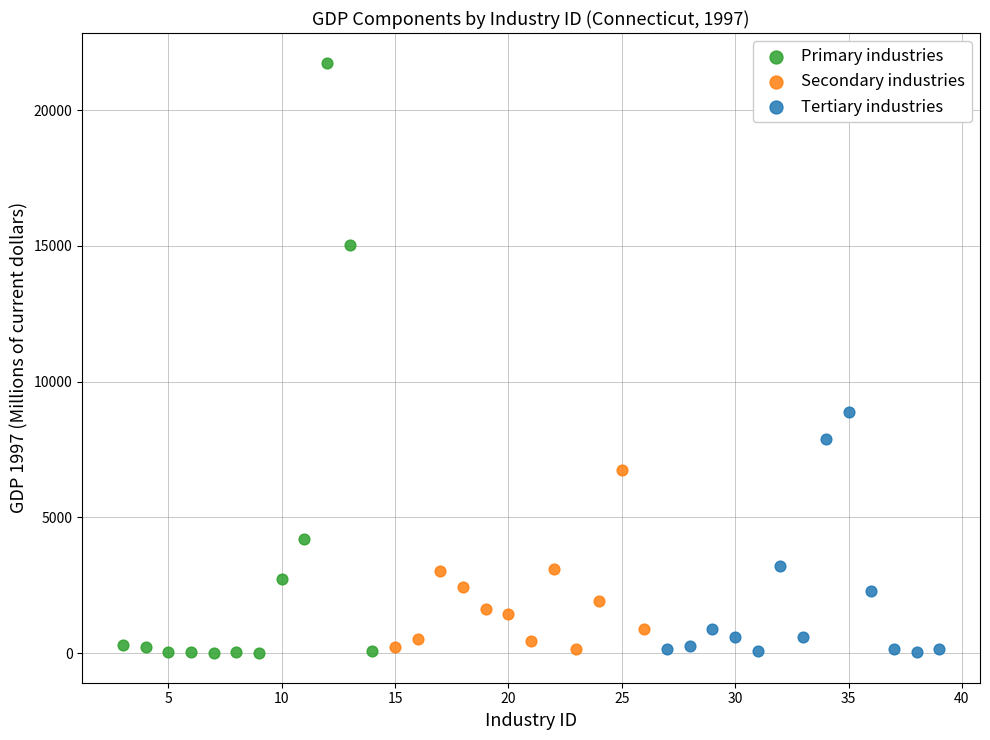

Which series reaches the maximum Y coordinate?

Primary industries